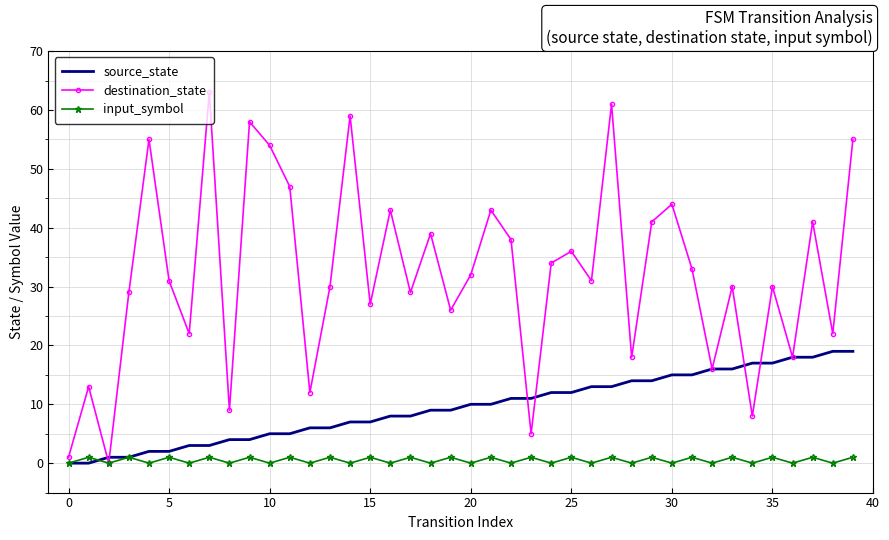

List the series in order of their peak value, lowest first.

input_symbol, source_state, destination_state